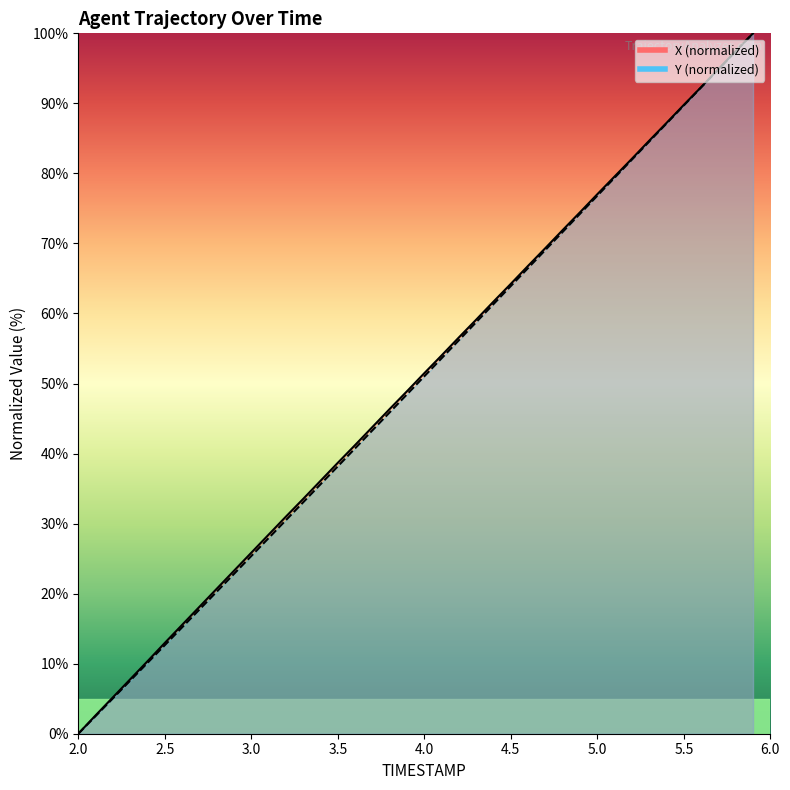

Reading right to left, transcribe all the data shown in this chart.

TIMESTAMP: 5.9=100.0	5.8=97.5	5.7=94.9	5.6=92.3	5.5=89.8	5.4=87.2	5.3=84.7	5.2=82.1	5.1=79.6	5.0=77.0	4.9=74.4	4.8=71.9	4.7=69.3	4.6=66.8	4.5=64.2	4.4=61.7	4.3=59.1	4.2=56.6	4.1=54.0	4.0=51.5	3.9=48.9	3.8=46.4	3.7=43.8	3.6=41.2	3.5=38.7	3.4=36.1	3.3=33.5	3.2=31.0	3.1=28.4	3.0=25.8	2.9=23.3	2.8=20.7	2.7=18.1	2.6=15.5	2.5=13.0	2.4=10.3	2.3=7.8	2.2=5.2	2.1=2.6	2.0=0.0
X: 5.9=100.0	5.8=97.4	5.7=94.9	5.6=92.3	5.5=89.7	5.4=87.1	5.3=84.5	5.2=82.0	5.1=79.4	5.0=76.8	4.9=74.2	4.8=71.7	4.7=69.1	4.6=66.5	4.5=63.9	4.4=61.3	4.3=58.8	4.2=56.2	4.1=53.6	4.0=51.0	3.9=48.5	3.8=45.9	3.7=43.3	3.6=40.7	3.5=38.2	3.4=35.6	3.3=33.0	3.2=30.5	3.1=27.9	3.0=25.4	2.9=22.8	2.8=20.3	2.7=17.7	2.6=15.2	2.5=12.6	2.4=10.1	2.3=7.6	2.2=5.0	2.1=2.5	2.0=0.0